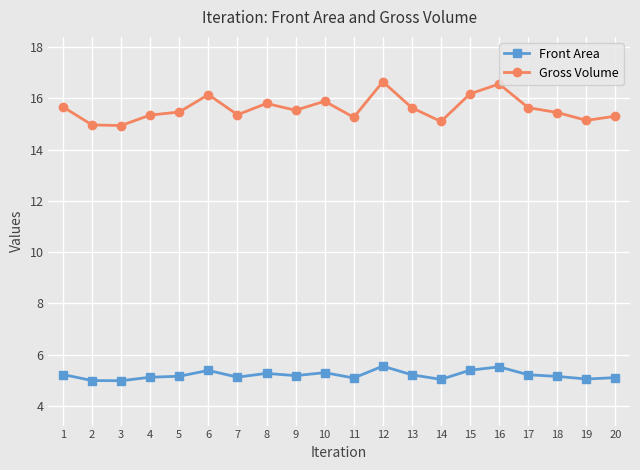

True or false: Front Area has a value of 1.6 at 15.

False